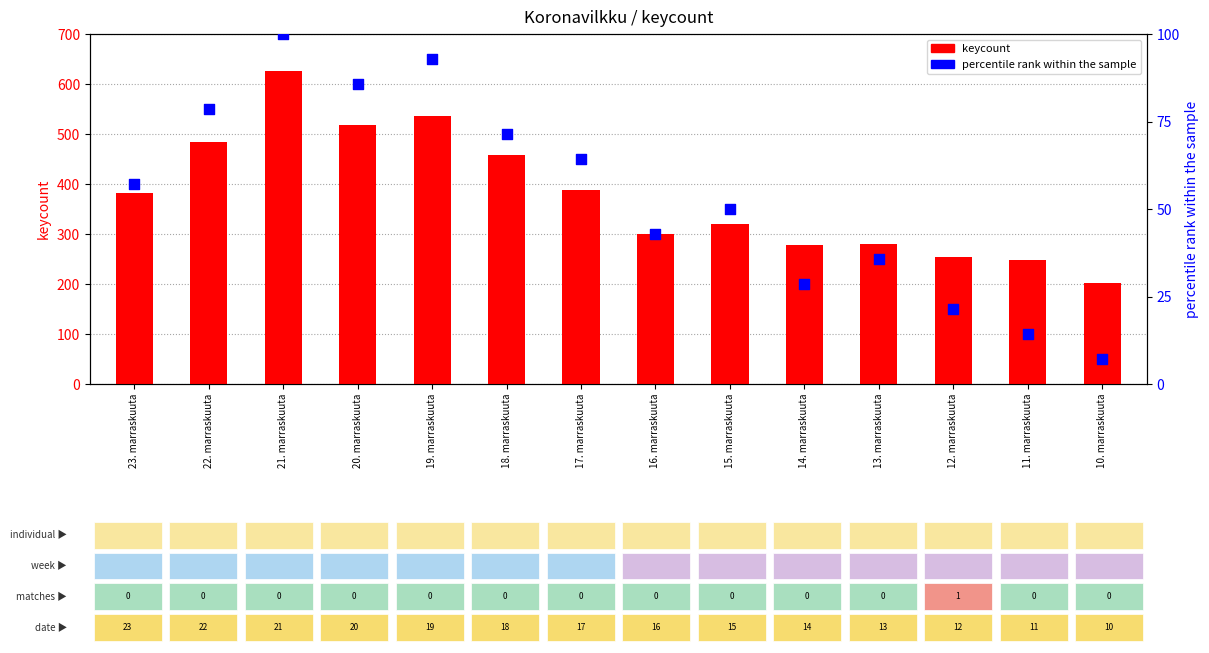

What is the total value across all series at 22. marraskuuta?

563.6